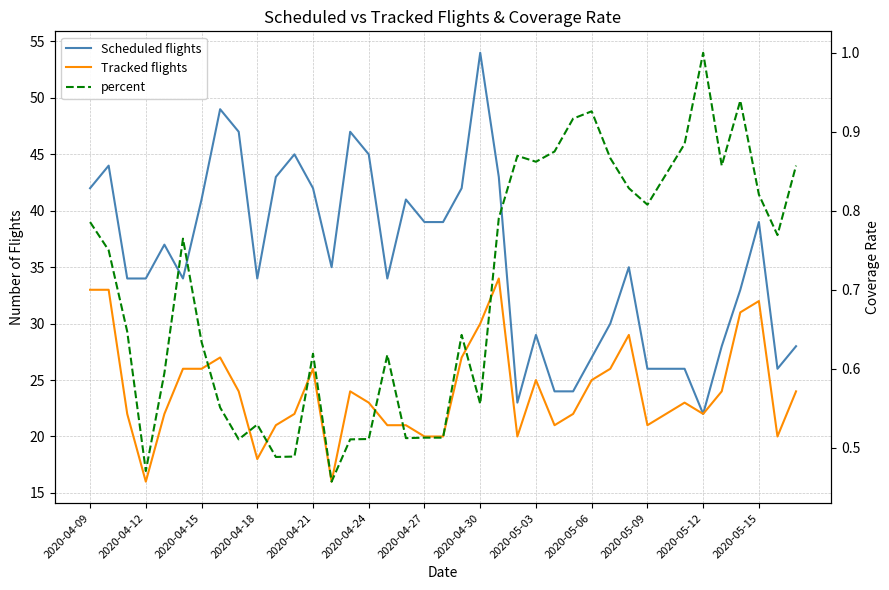

Reading right to left, what are all the values shown in this chart?

Scheduled flights: 28.0	26.0	39.0	33.0	28.0	22.0	26.0	26.0	26.0	35.0	30.0	27.0	24.0	24.0	29.0	23.0	43.0	54.0	42.0	39.0	39.0	41.0	34.0	45.0	47.0	35.0	42.0	45.0	43.0	34.0	47.0	49.0	41.0	34.0	37.0	34.0	34.0	44.0	42.0
Tracked flights: 24.0	20.0	32.0	31.0	24.0	22.0	23.0	22.0	21.0	29.0	26.0	25.0	22.0	21.0	25.0	20.0	34.0	30.0	27.0	20.0	20.0	21.0	21.0	23.0	24.0	16.0	26.0	22.0	21.0	18.0	24.0	27.0	26.0	26.0	22.0	16.0	22.0	33.0	33.0
percent: 0.9	0.8	0.8	0.9	0.9	1.0	0.9	0.8	0.8	0.8	0.9	0.9	0.9	0.9	0.9	0.9	0.8	0.6	0.6	0.5	0.5	0.5	0.6	0.5	0.5	0.5	0.6	0.5	0.5	0.5	0.5	0.6	0.6	0.8	0.6	0.5	0.6	0.8	0.8